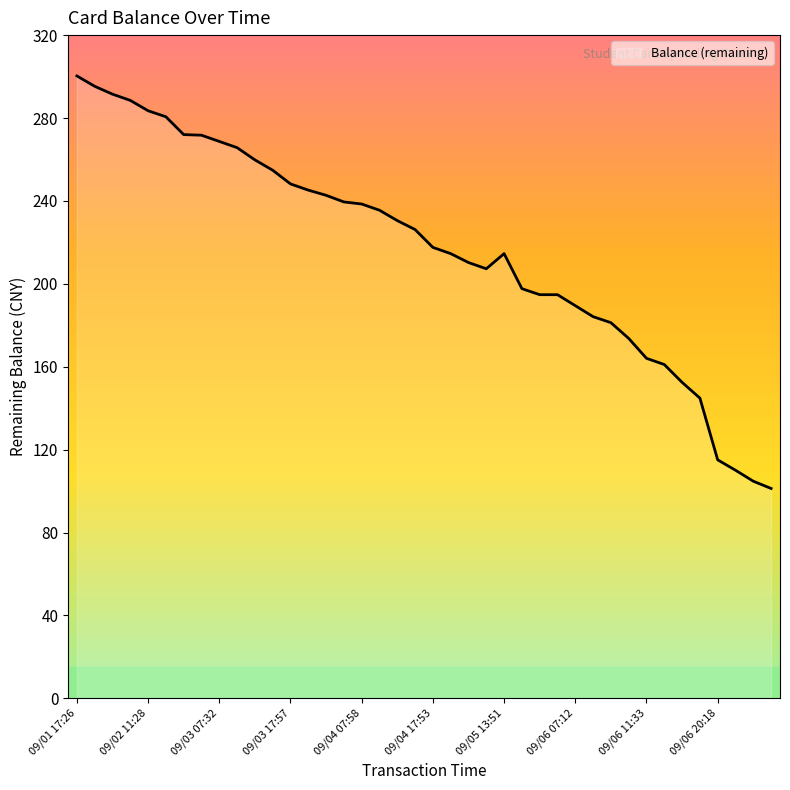

Does the chart have visible grid lines?

No